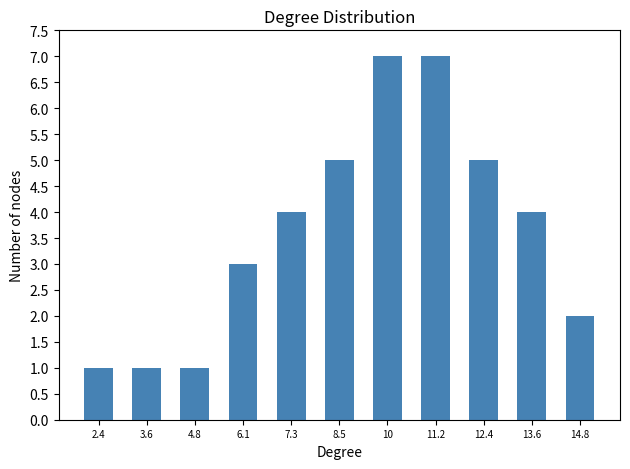

Reading right to left, list all the values displayed in this chart.

14.8=2	13.6=4	12.4=5	11.2=7	10=7	8.5=5	7.3=4	6.1=3	4.8=1	3.6=1	2.4=1